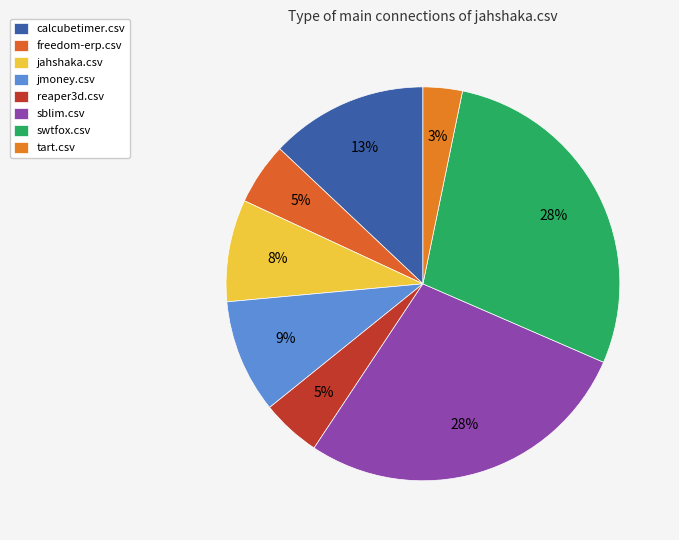

True or false: reaper3d.csv accounts for 5% of the total.

True